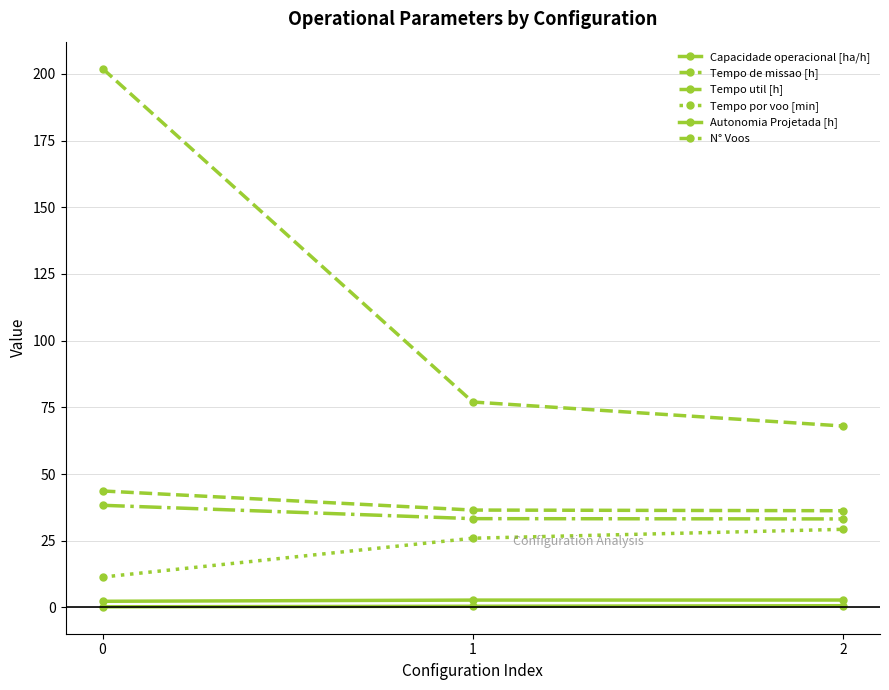

What is the difference between the maximum and minimum values in the Tempo por voo [min] series?

17.9